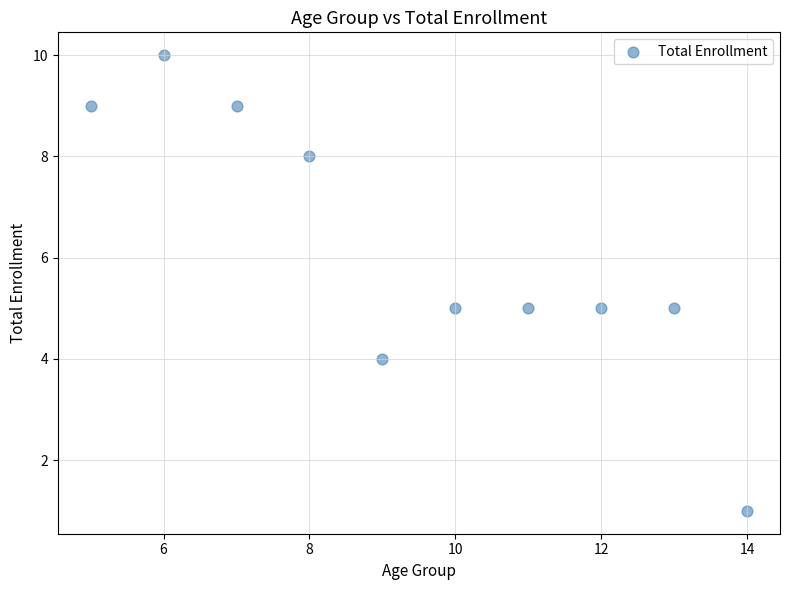

What is the average Y value?

6